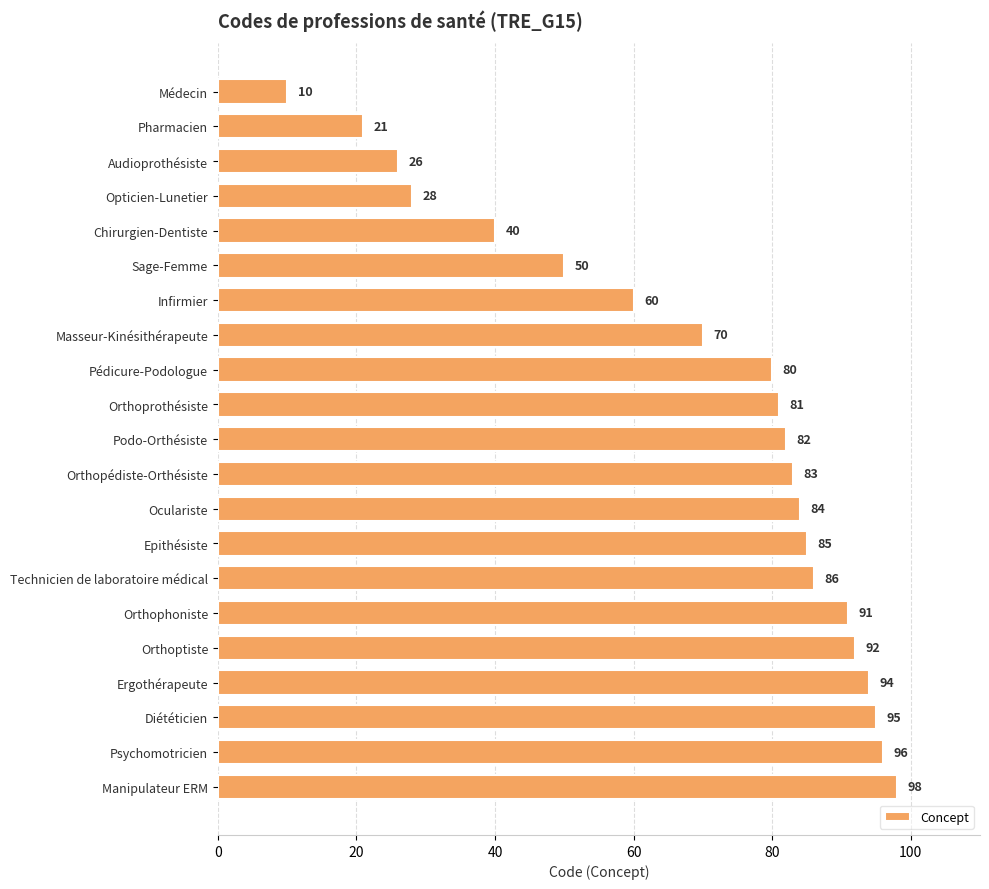

How many distinct data groups are displayed?

1